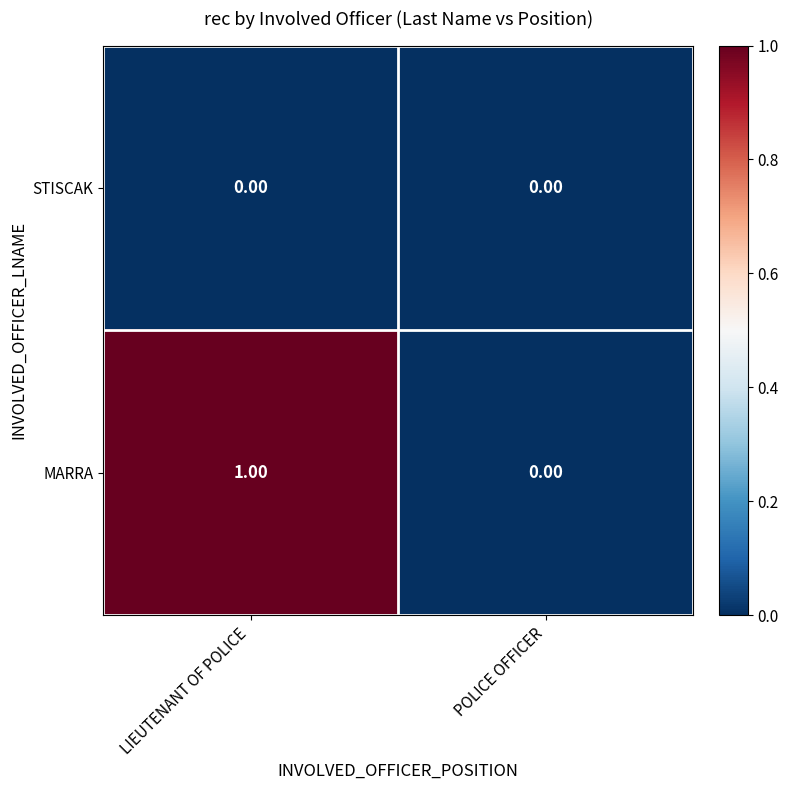

List the series in order of their peak value, lowest first.

STISCAK, MARRA